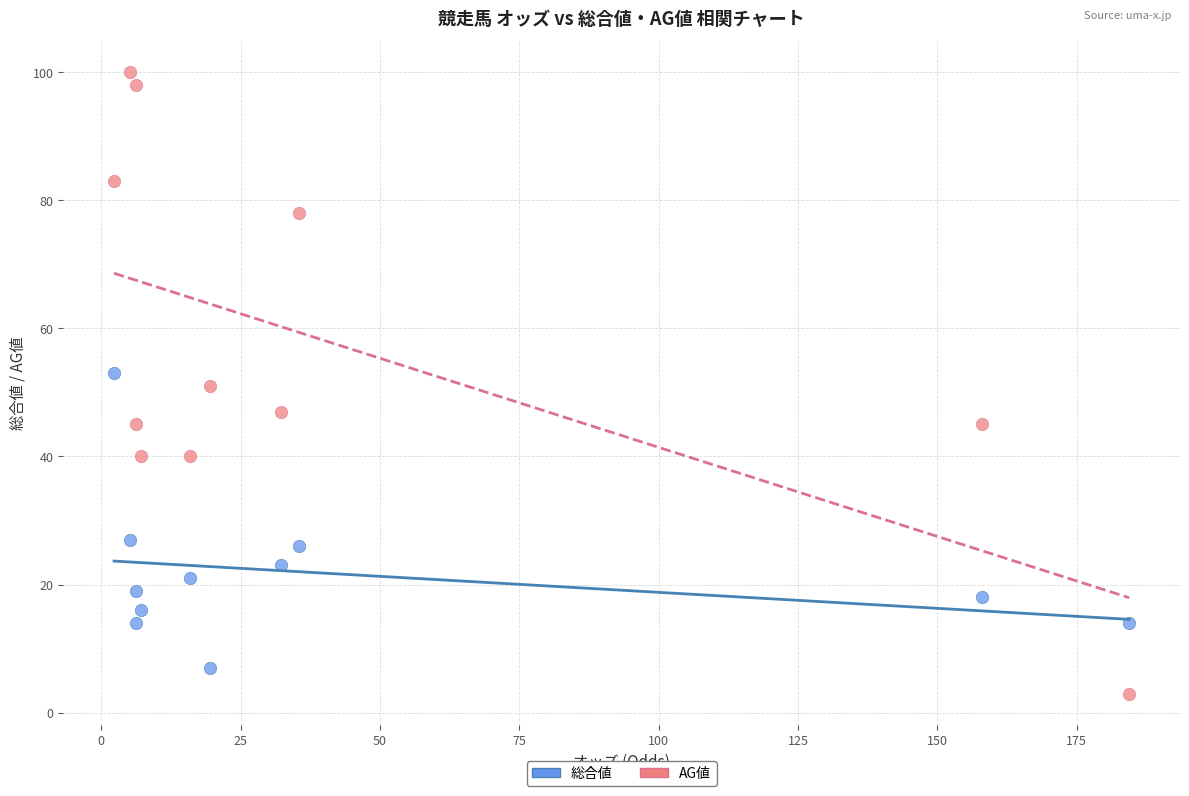

Across all data points, what is the range of Y values (max minus min)?

97